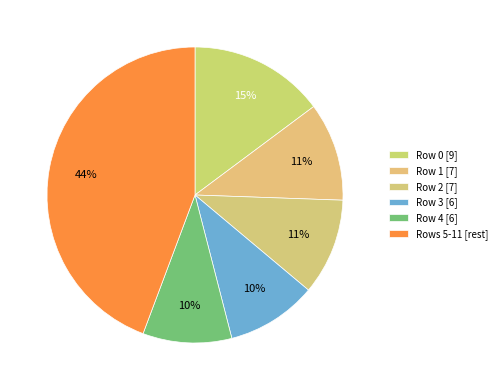

How many slices are in this pie chart?

6